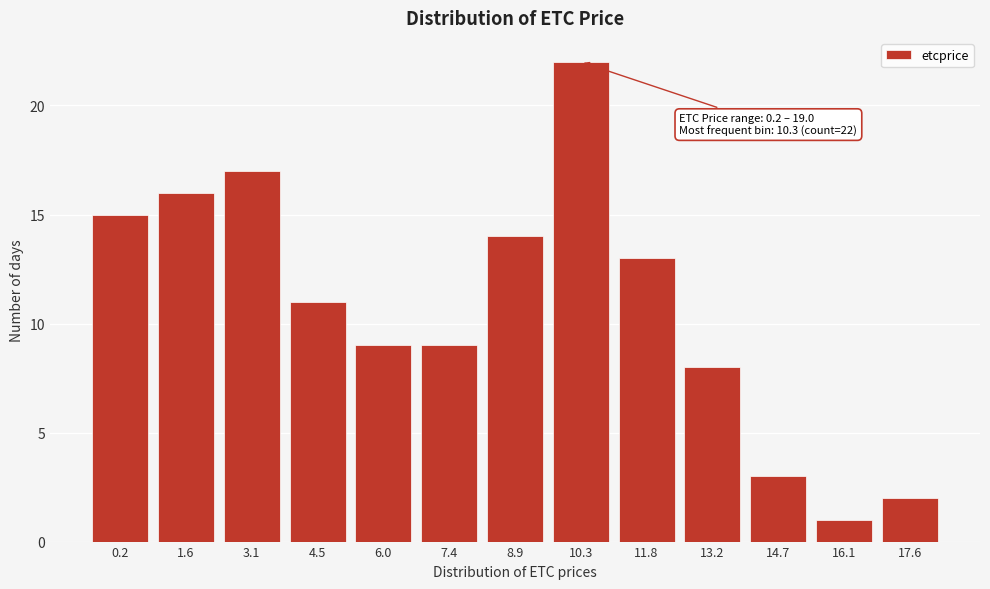

Reading left to right, list all the values displayed in this chart.

15	16	17	11	9	9	14	22	13	8	3	1	2